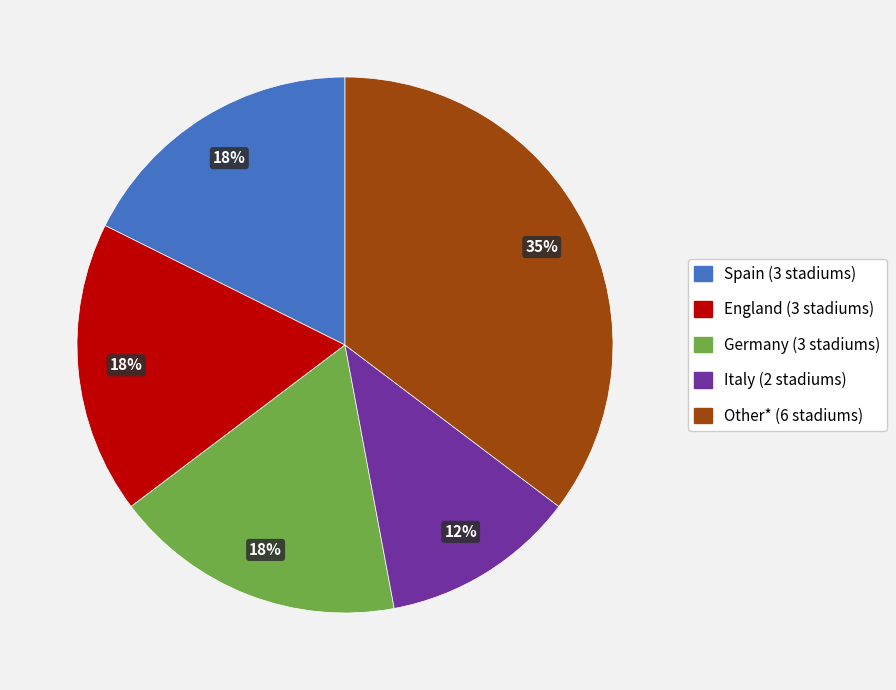

To the nearest percent, what is the average slice percentage?

20%